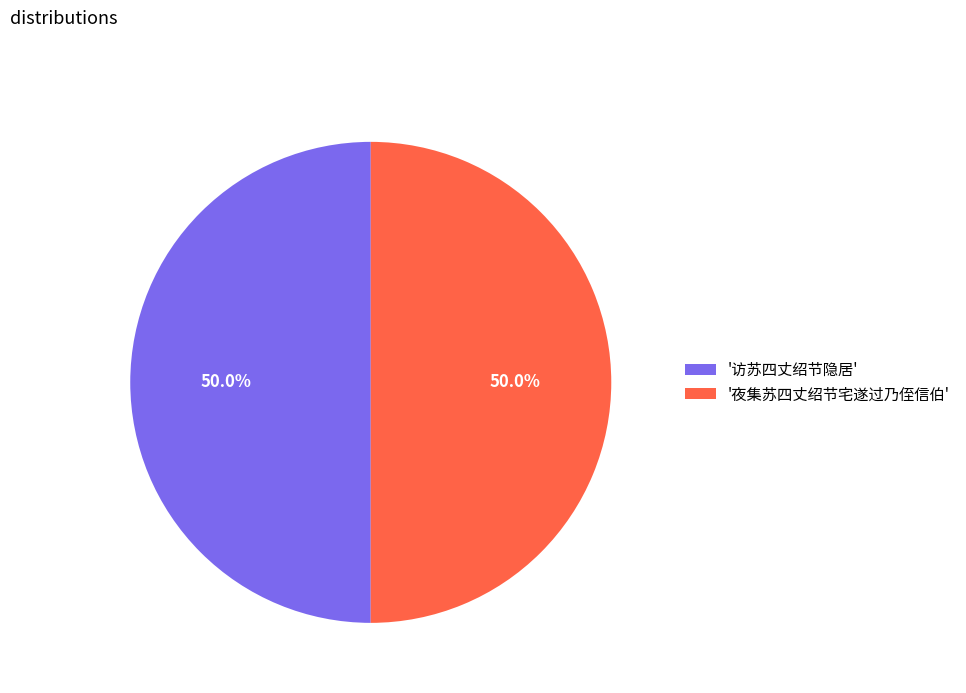

What percentage do '访苏四丈绍节隐居' and '夜集苏四丈绍节宅遂过乃侄信伯' together represent?

100.0%